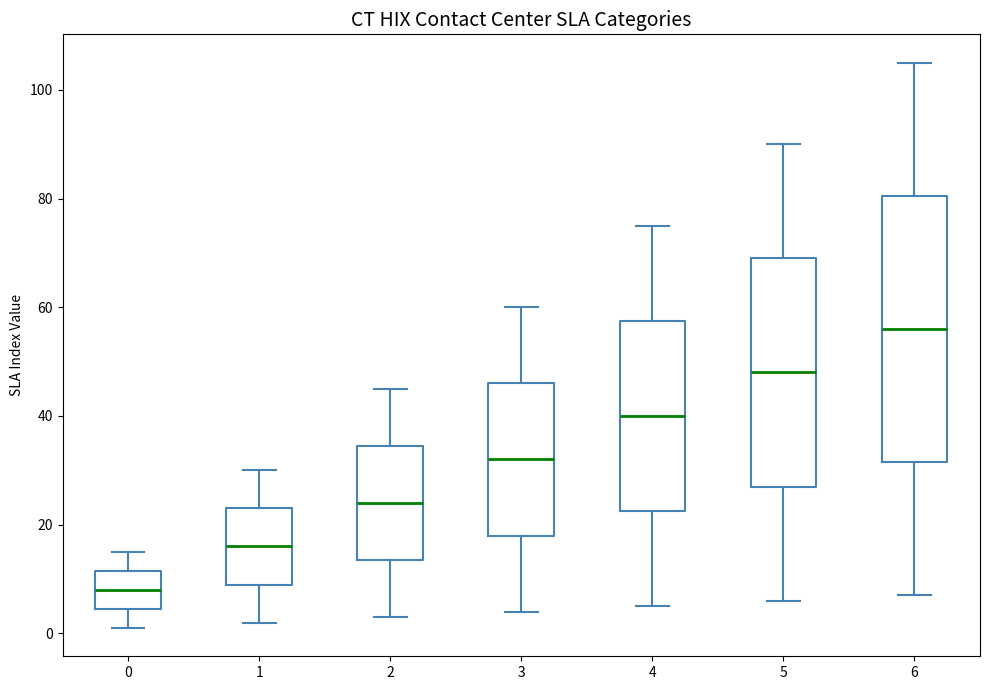

Which box's median line is the lowest?

0